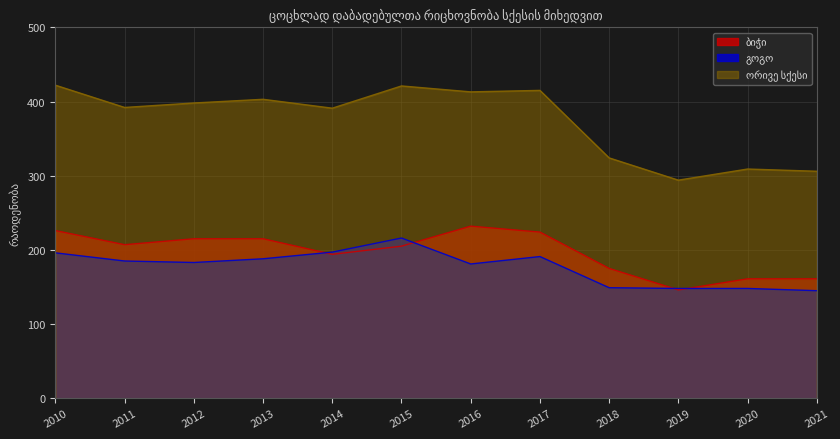

How many categories are shown in the chart?

12